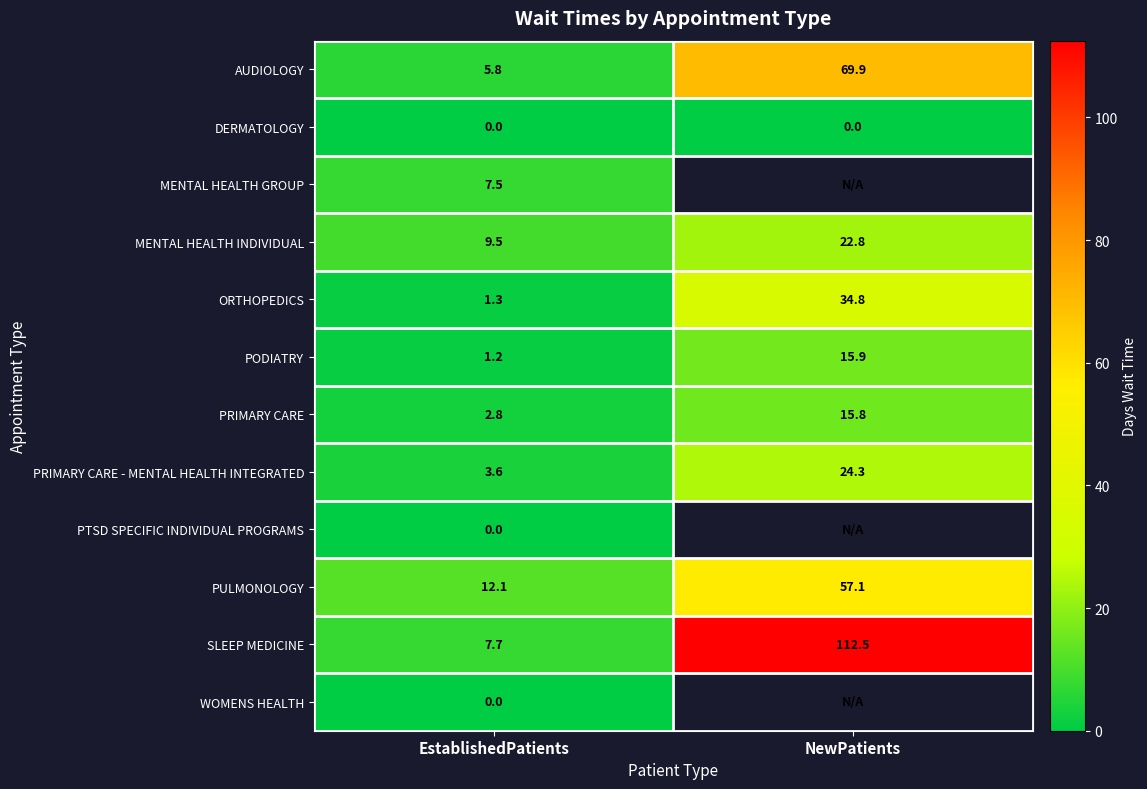

The MENTAL HEALTH GROUP series shows 7.5 at EstablishedPatients. True or false?

True